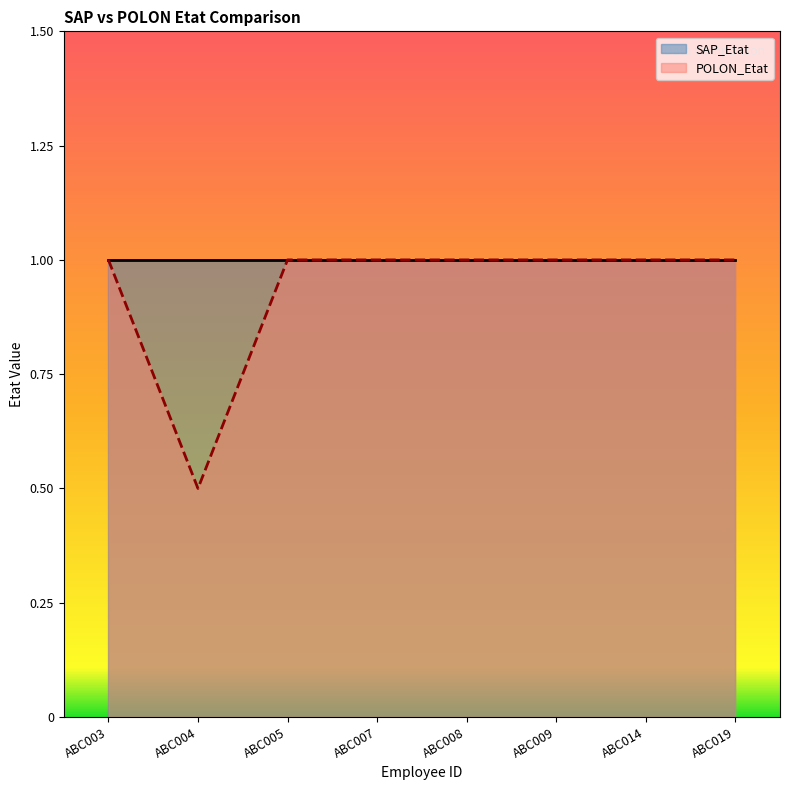

What value does the data have at ABC008?

1.0